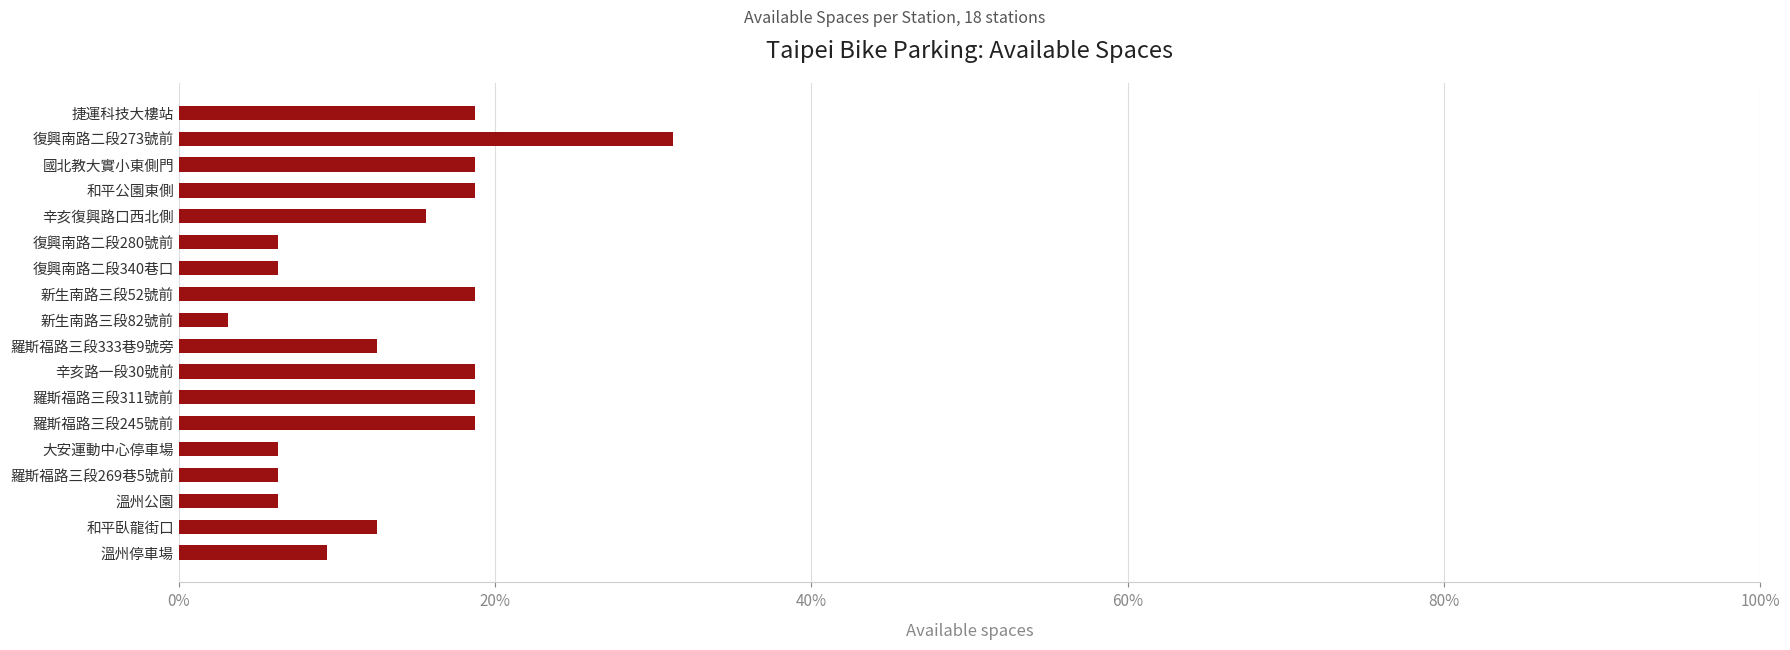

Does the chart contain any negative values?

No